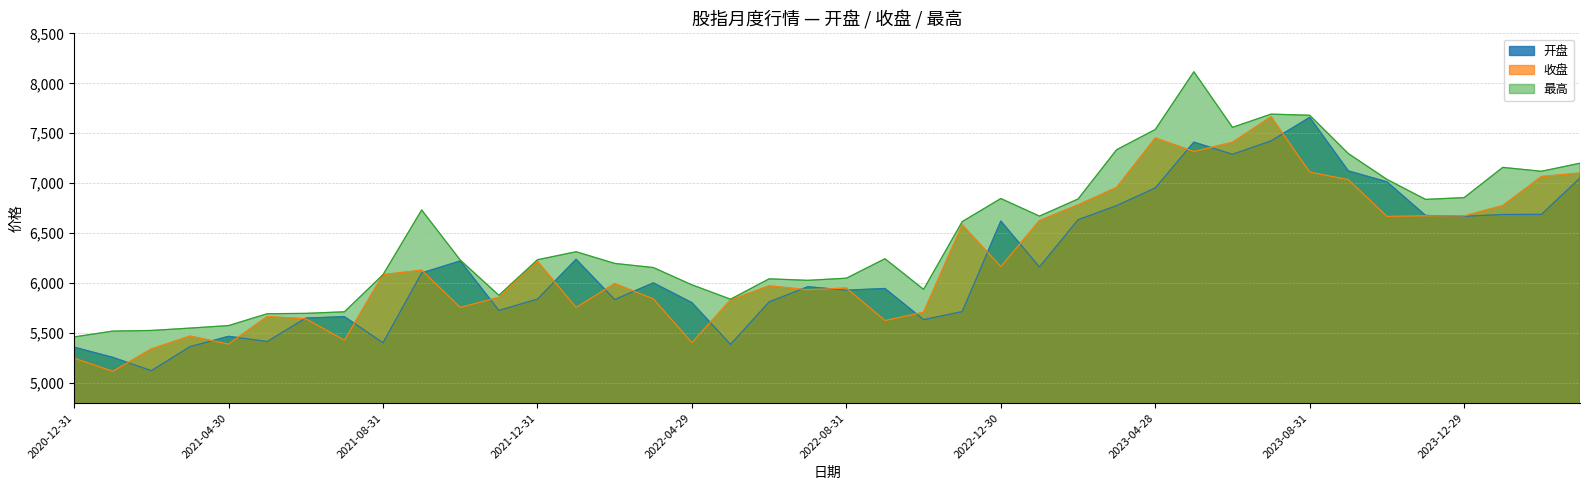

True or false: 收盘 and 最高 cross at least once.

False